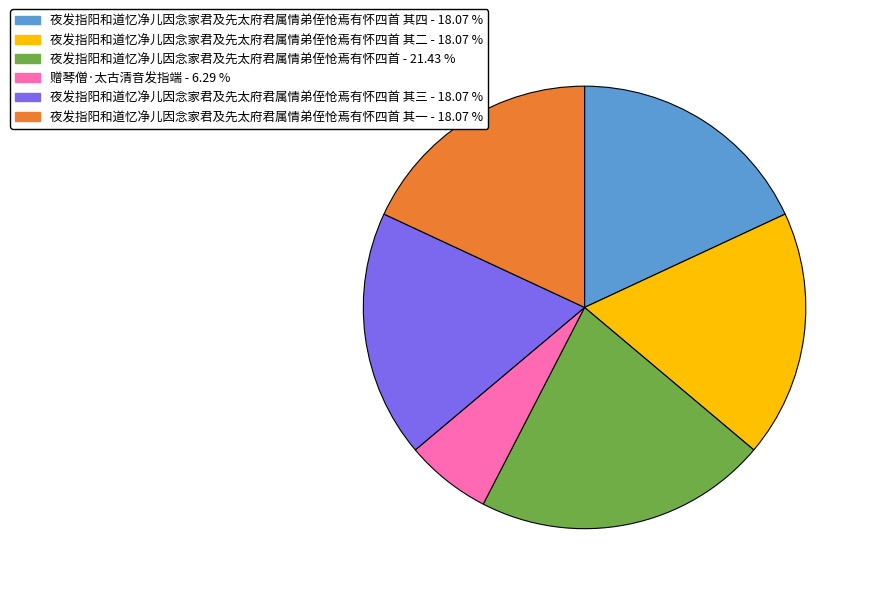

Count the number of slices in the pie.

6